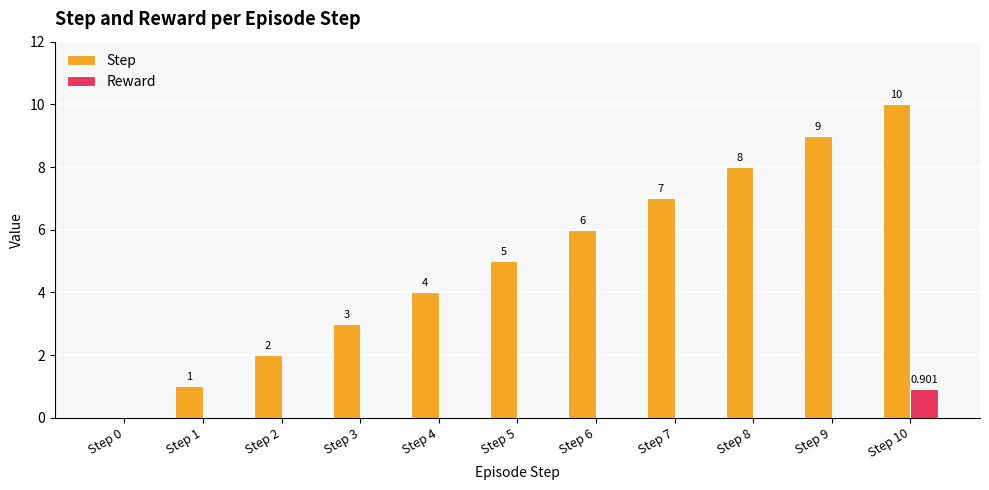

How many positive values does the Step series have?

10